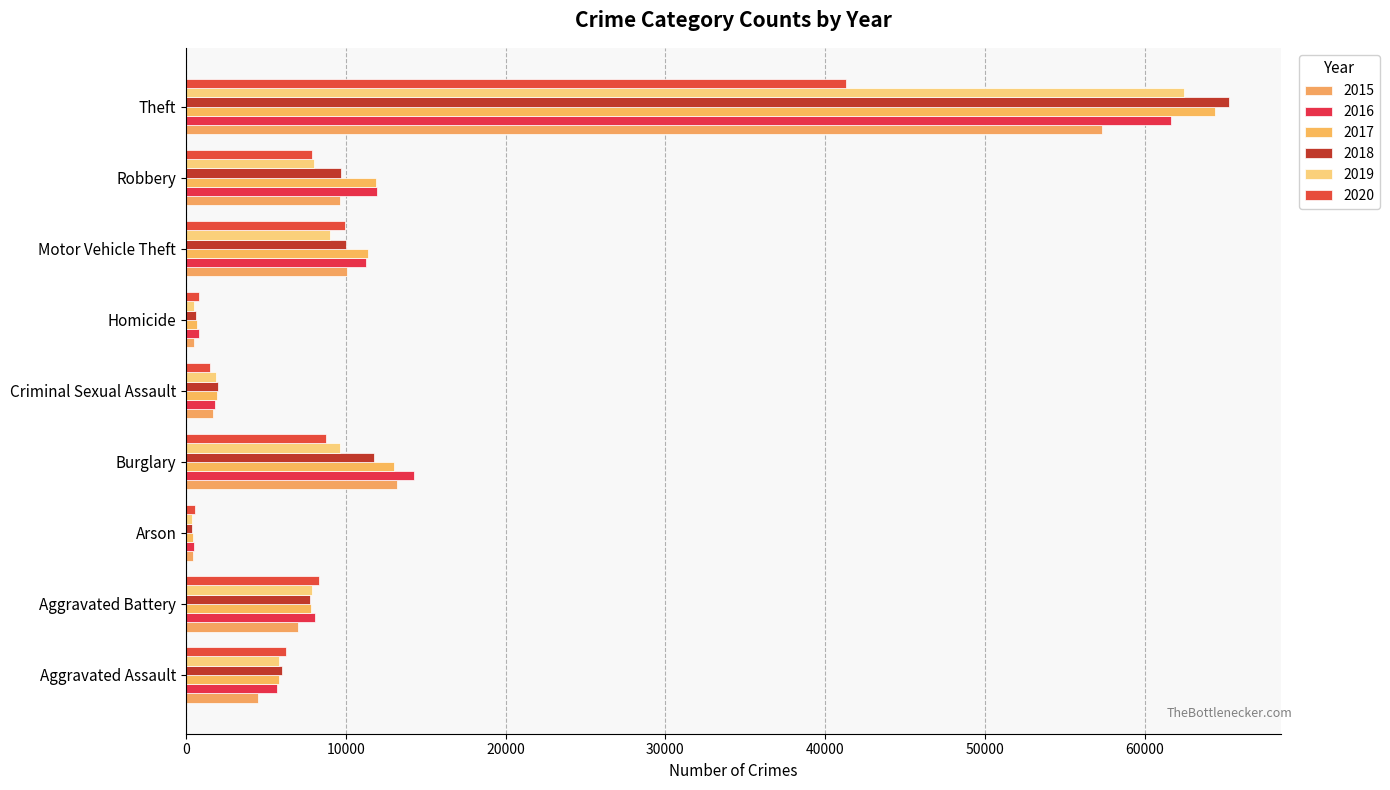

What are all the series names shown in the legend?

2015, 2016, 2017, 2018, 2019, 2020